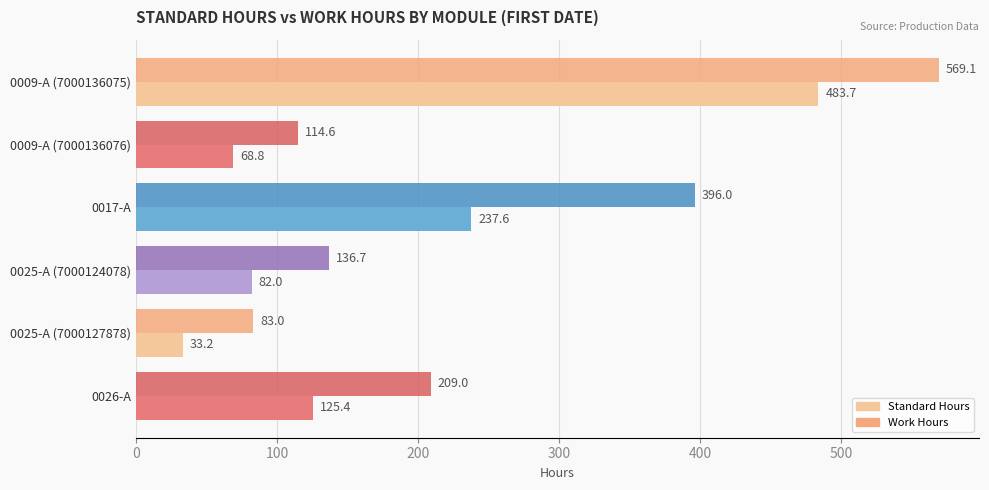

What are all the series names shown in the legend?

Standard Hours, Work Hours